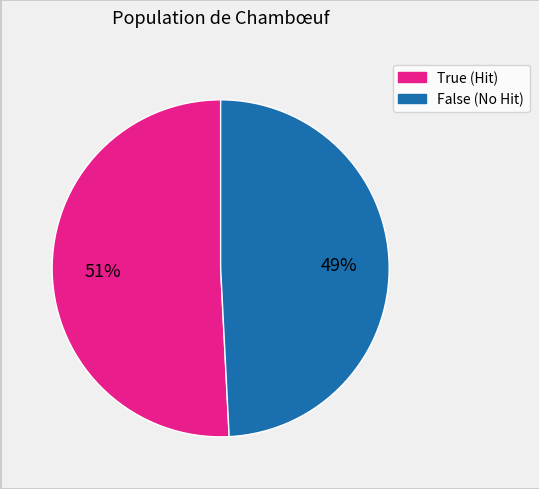

Does False represent more than half of the total?

No